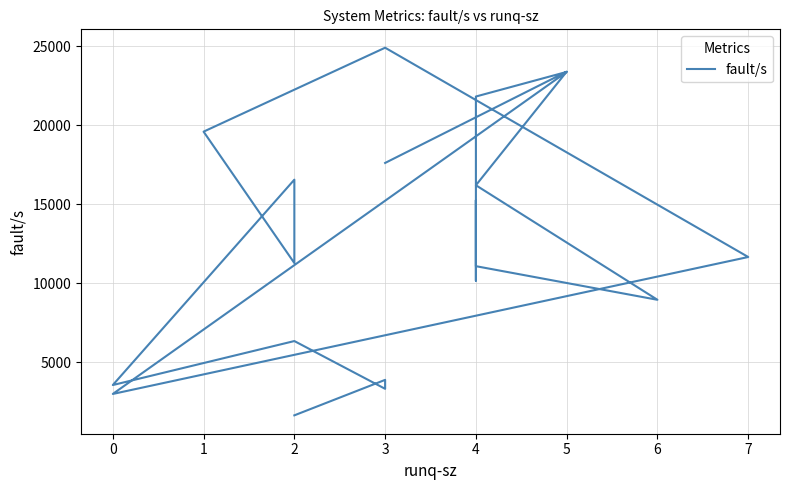

How many lines are shown in the chart?

1